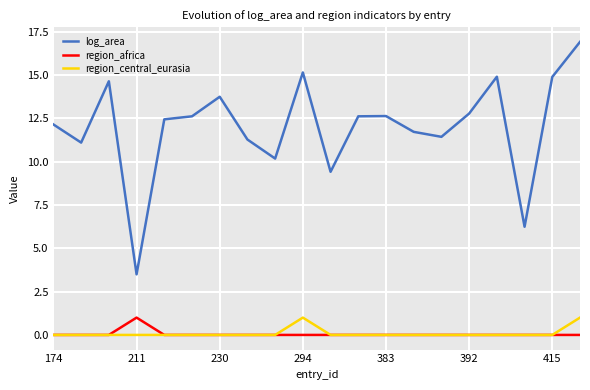

Which series has the widest spread of values?

log_area